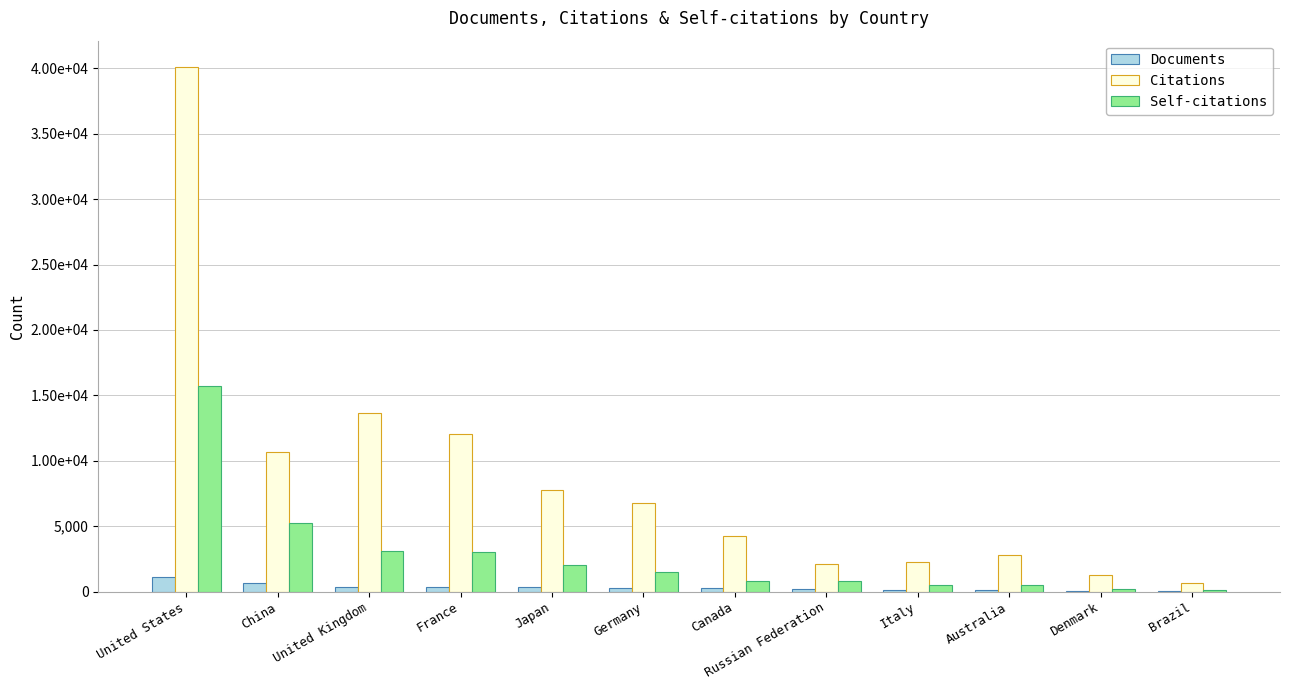

What are all the series names shown in the legend?

Documents, Citations, Self-citations